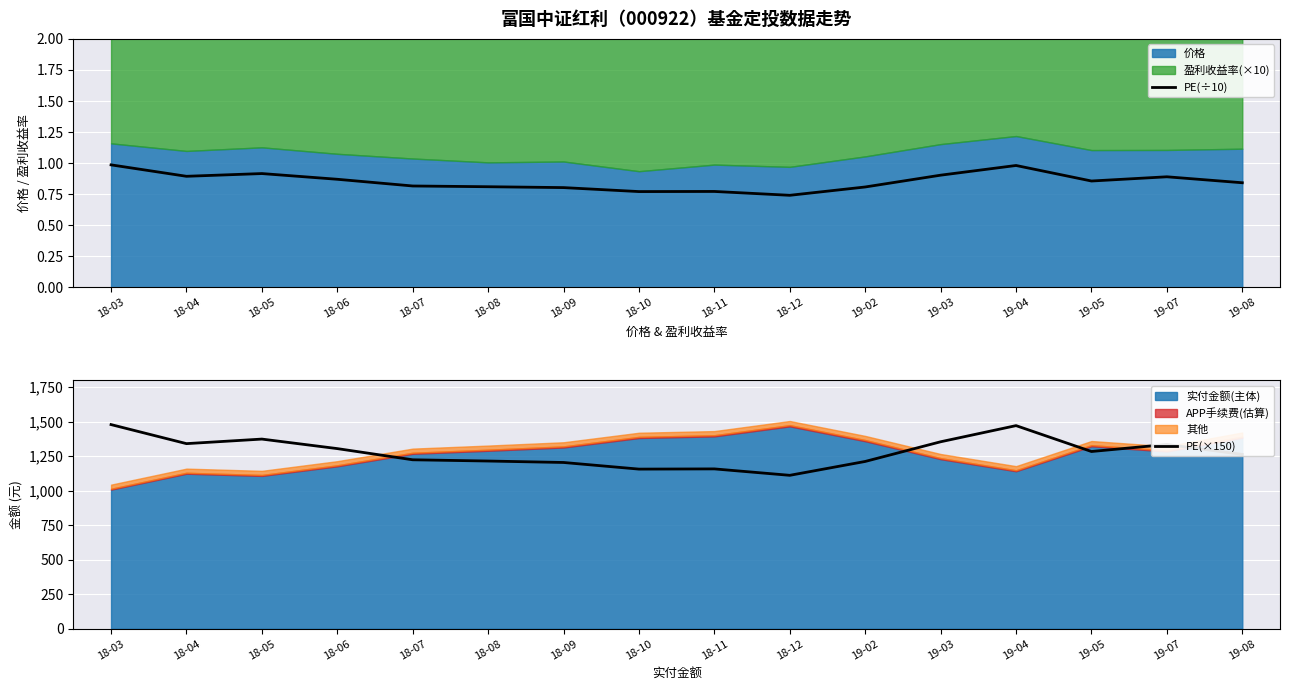

Reading right to left, transcribe all the data shown in this chart.

PE(÷10): 19-08=0.8	19-07=0.9	19-05=0.9	19-04=1.0	19-03=0.9	19-02=0.8	18-12=0.7	18-11=0.8	18-10=0.8	18-09=0.8	18-08=0.8	18-07=0.8	18-06=0.9	18-05=0.9	18-04=0.9	18-03=1.0
PE(×150): 19-08=1263.0	19-07=1335.0	19-05=1284.0	19-04=1471.5	19-03=1354.5	19-02=1212.0	18-12=1111.5	18-11=1158.0	18-10=1156.5	18-09=1204.5	18-08=1215.0	18-07=1224.0	18-06=1305.0	18-05=1374.0	18-04=1341.0	18-03=1479.0